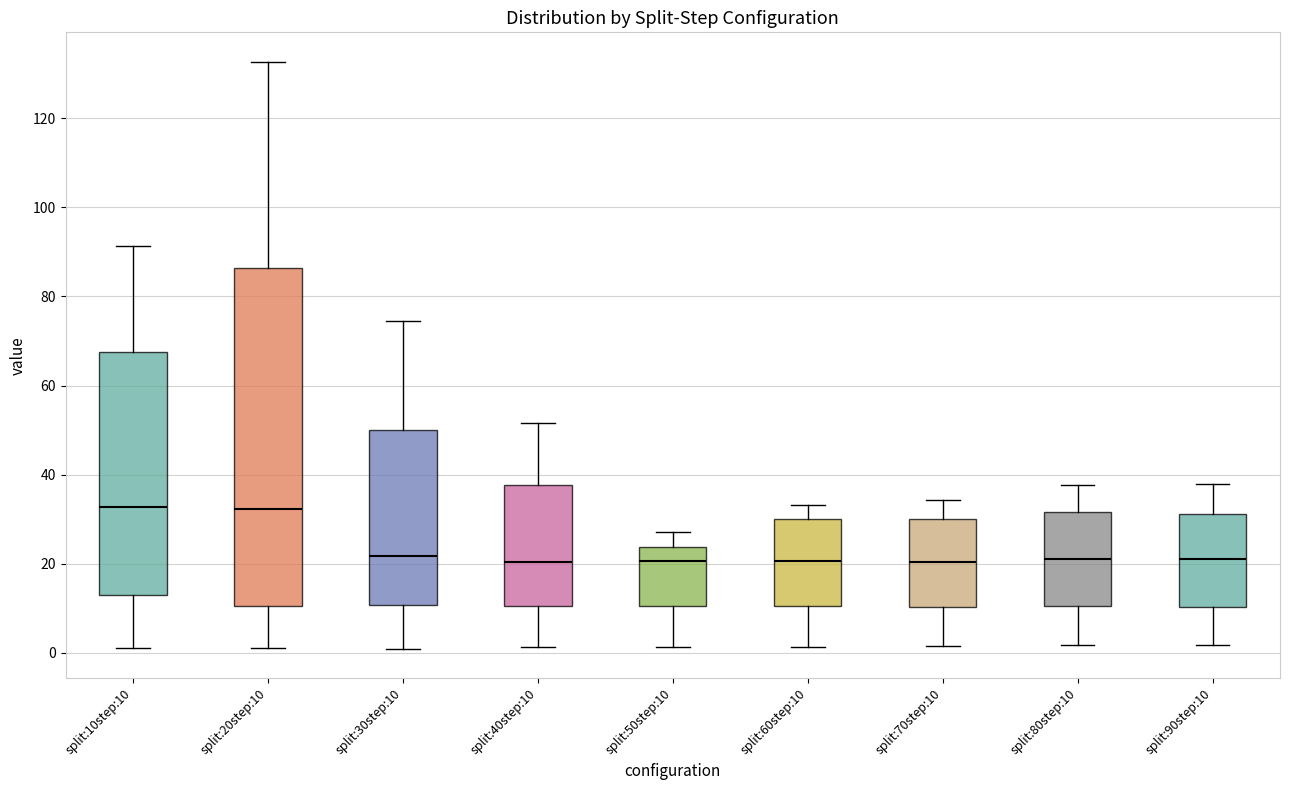

Reading left to right, transcribe this box plot: for each box, give where its median line is, the range the box spans, and where its two whiskers end, as read against the y-axis. The values are not printed on the chart, so give them approximately, as read against the axis.

split:10step:10: median 32, box 12 to 68, whiskers 2 to 92
split:20step:10: median 32, box 10 to 86, whiskers 2 to 132
split:30step:10: median 22, box 10 to 50, whiskers 0 to 74
split:40step:10: median 20, box 10 to 38, whiskers 2 to 52
split:50step:10: median 20, box 10 to 24, whiskers 2 to 28
split:60step:10: median 20, box 10 to 30, whiskers 2 to 34
split:70step:10: median 20, box 10 to 30, whiskers 2 to 34
split:80step:10: median 20, box 10 to 32, whiskers 2 to 38
split:90step:10: median 22, box 10 to 32, whiskers 2 to 38